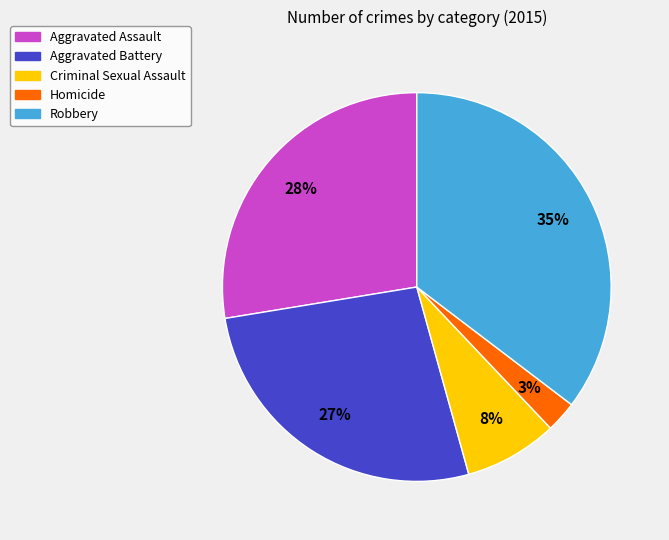

To the nearest percent, what is the average slice percentage?

20%